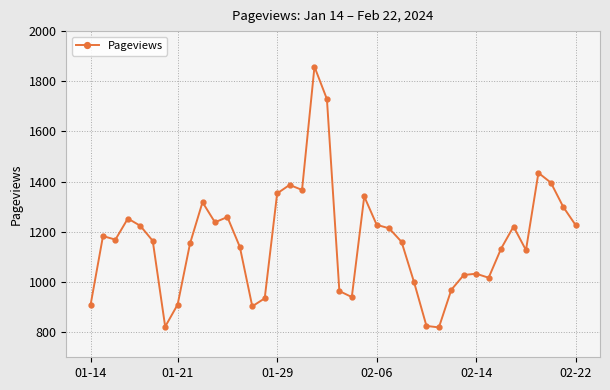

What is the greatest value displayed?

1858